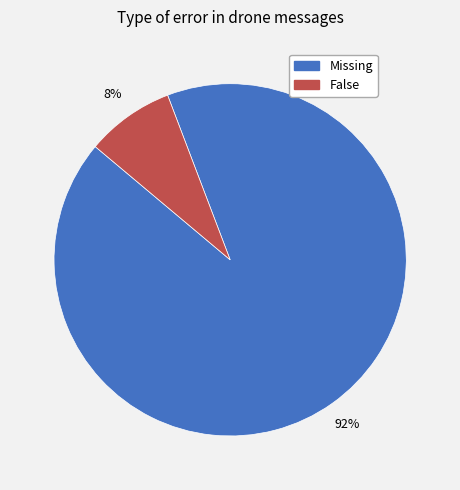

Is it true that False is 1% of the pie?

False